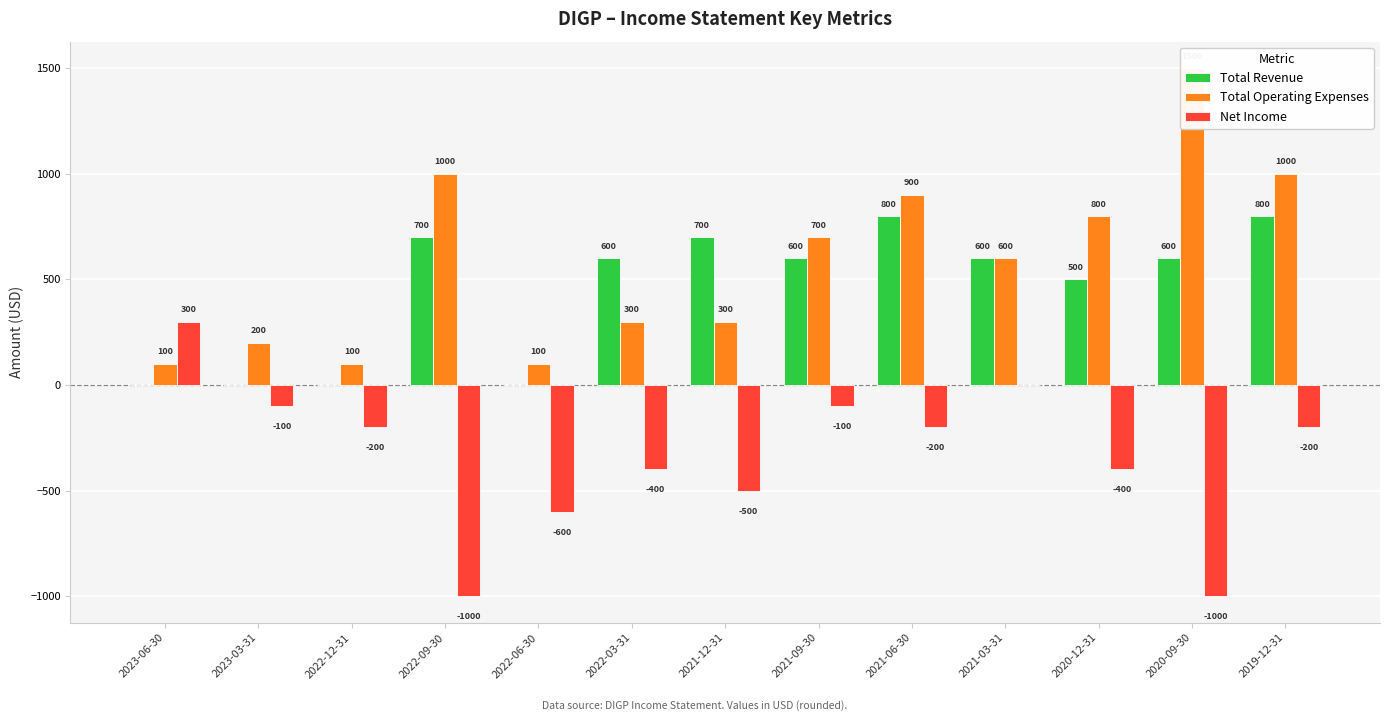

The Total Operating Expenses series shows 1500 at 2020-09-30. True or false?

True